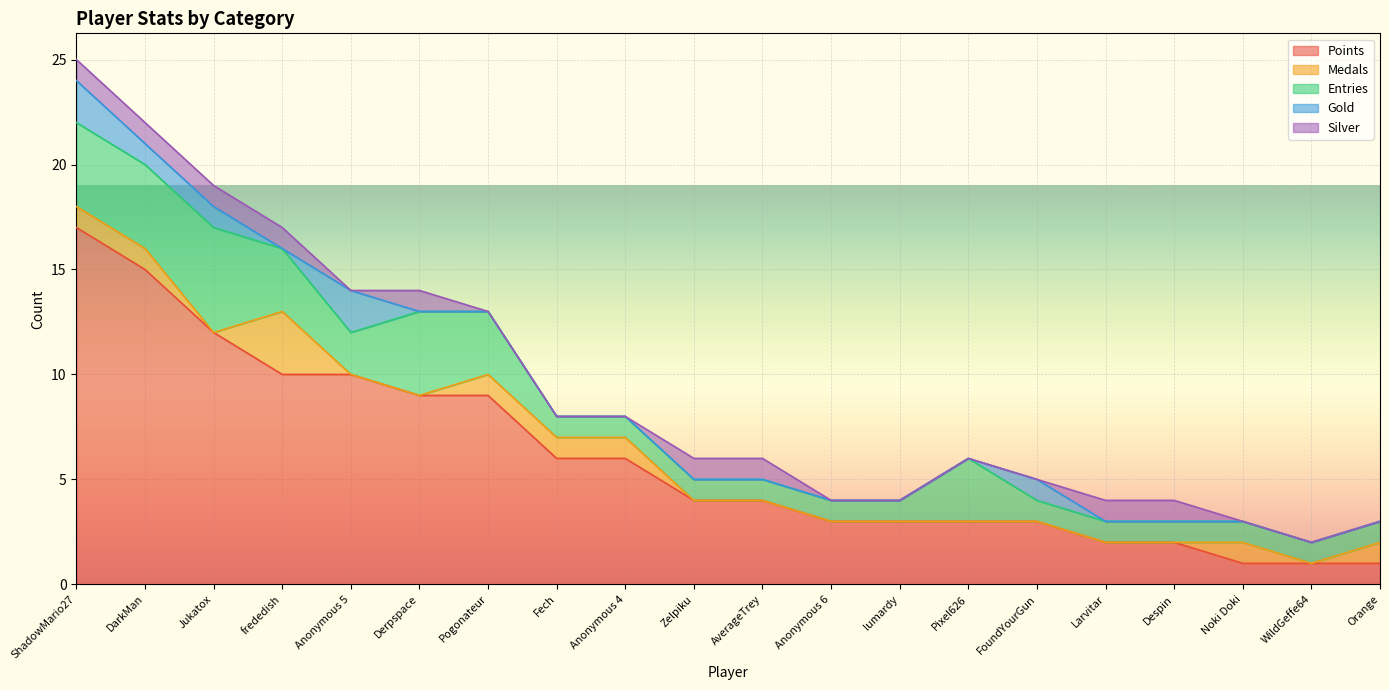

What is the highest value of the Points series?

17